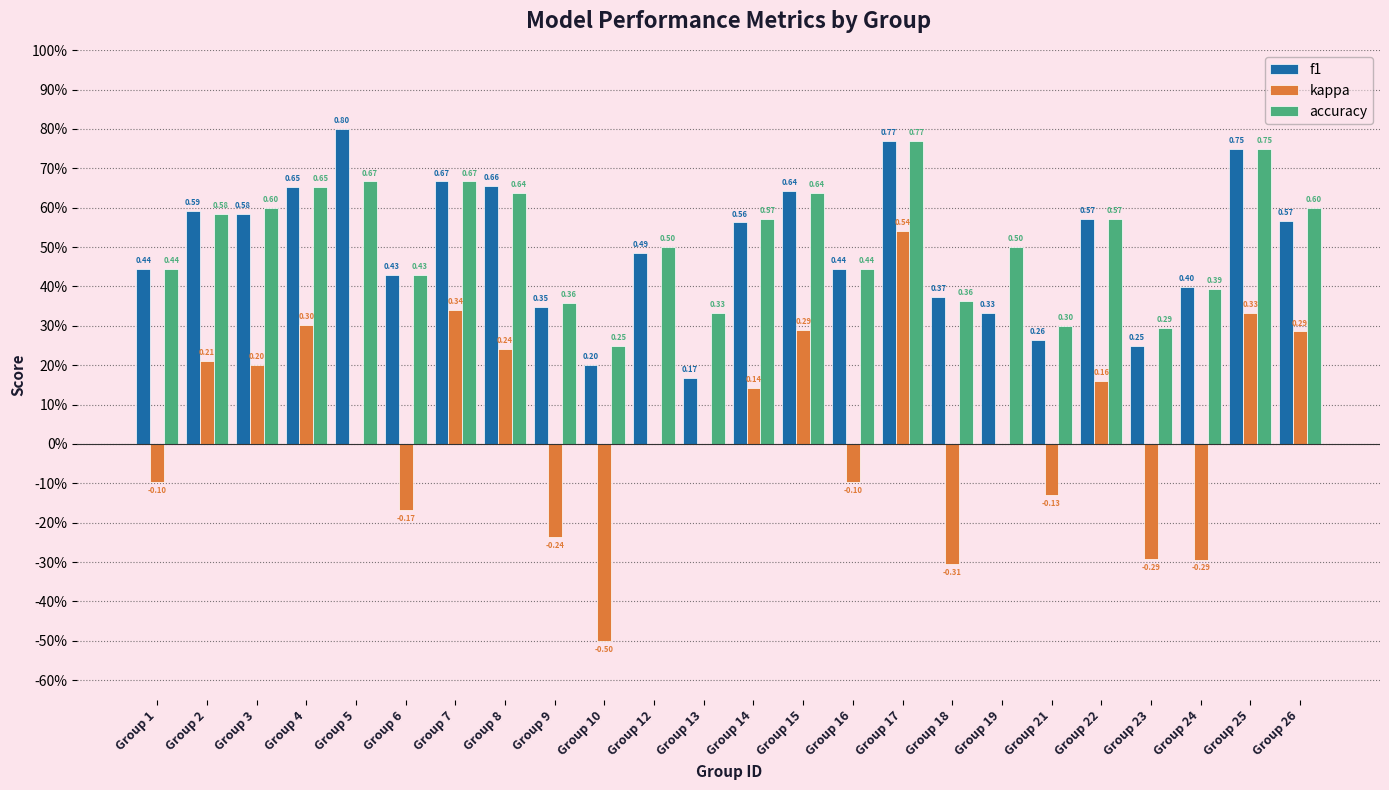

Where is kappa nearest to the value 0?

Group 5